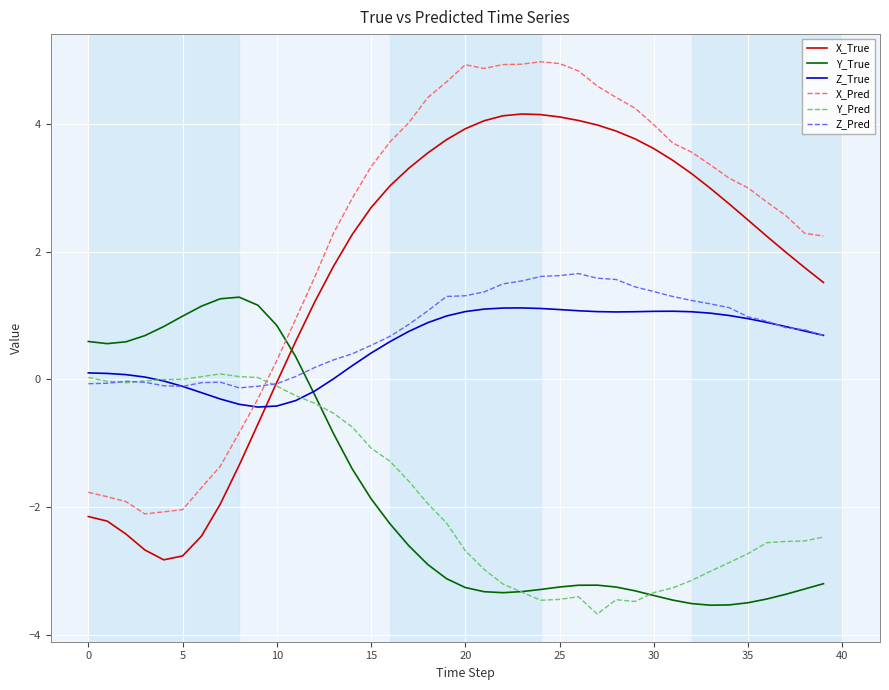

What is the smallest value displayed?

-3.7